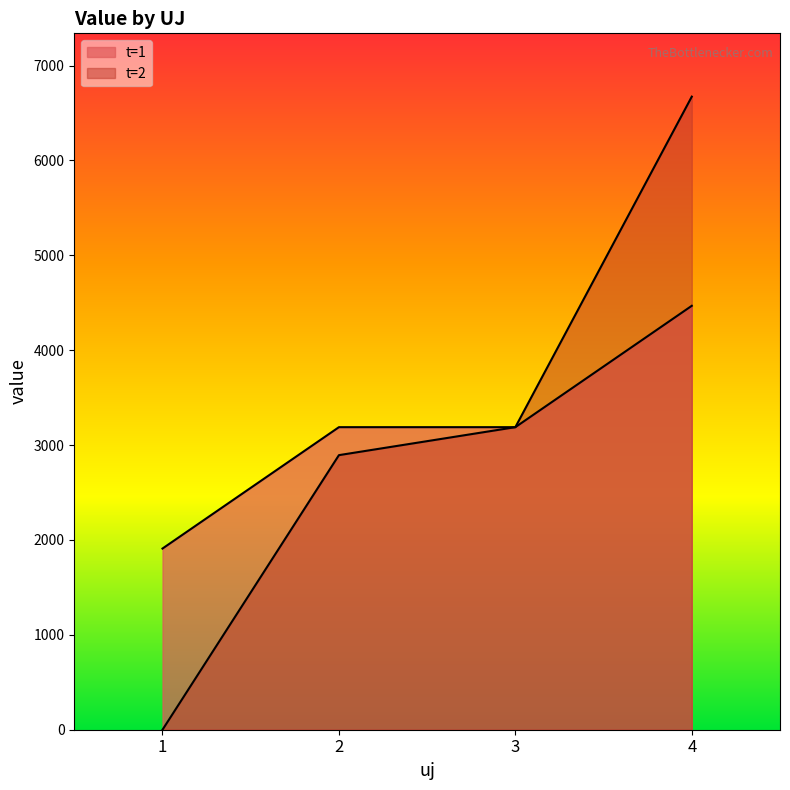

How many lines are shown in the chart?

2